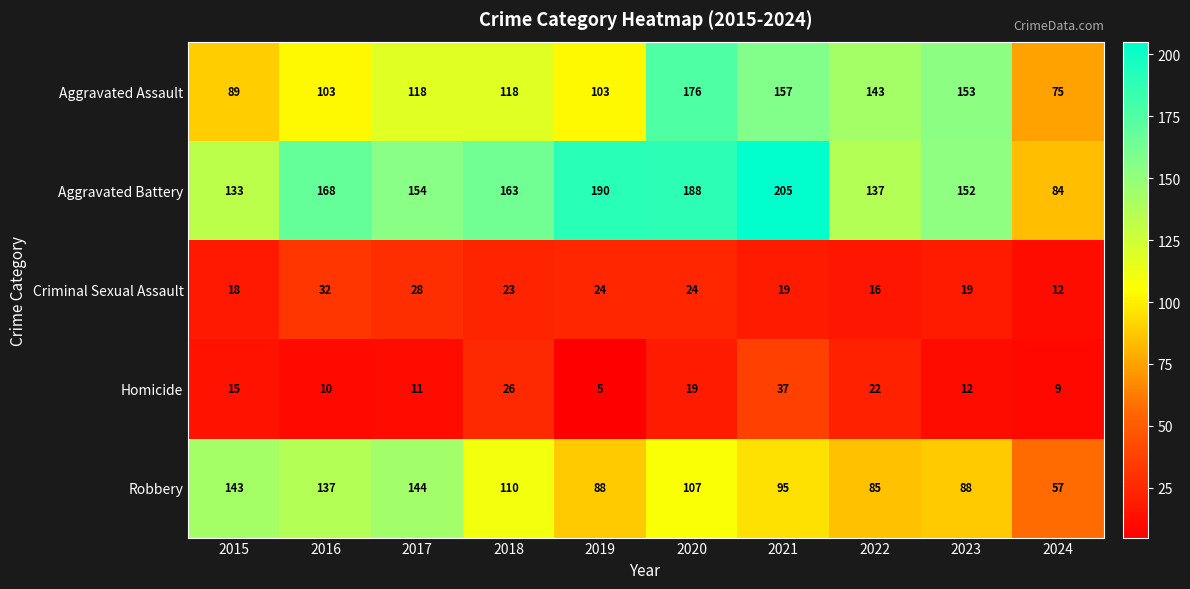

At which category is the sum across all series the highest?

2020